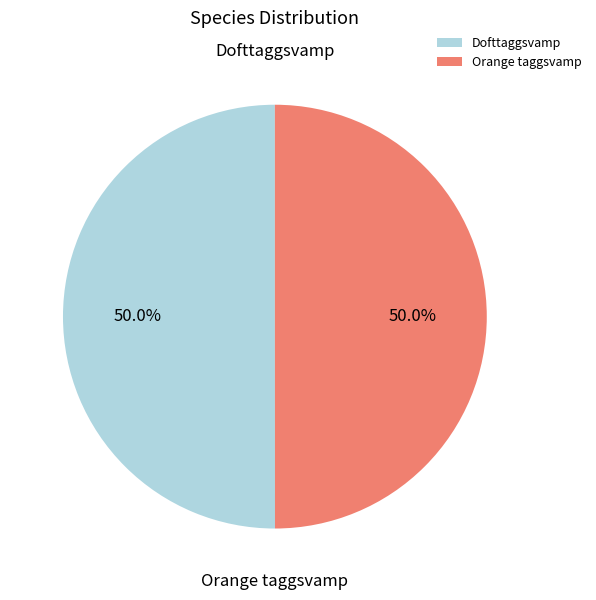

What is the ratio of the value at Dofttaggsvamp to the value at Orange taggsvamp?

1.0